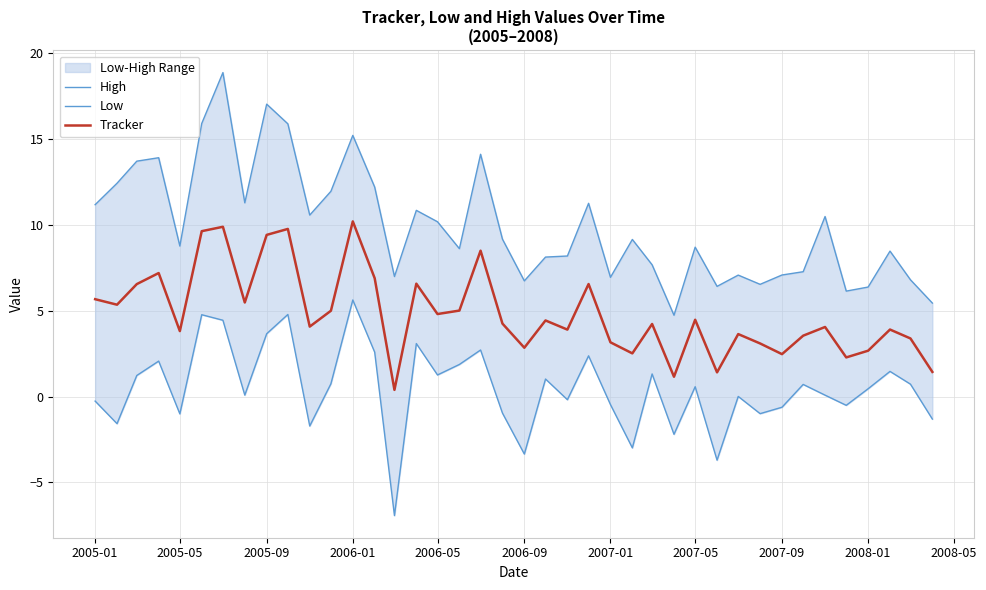

True or false: Tracker has a value of 4.8 at 2006-05.

True